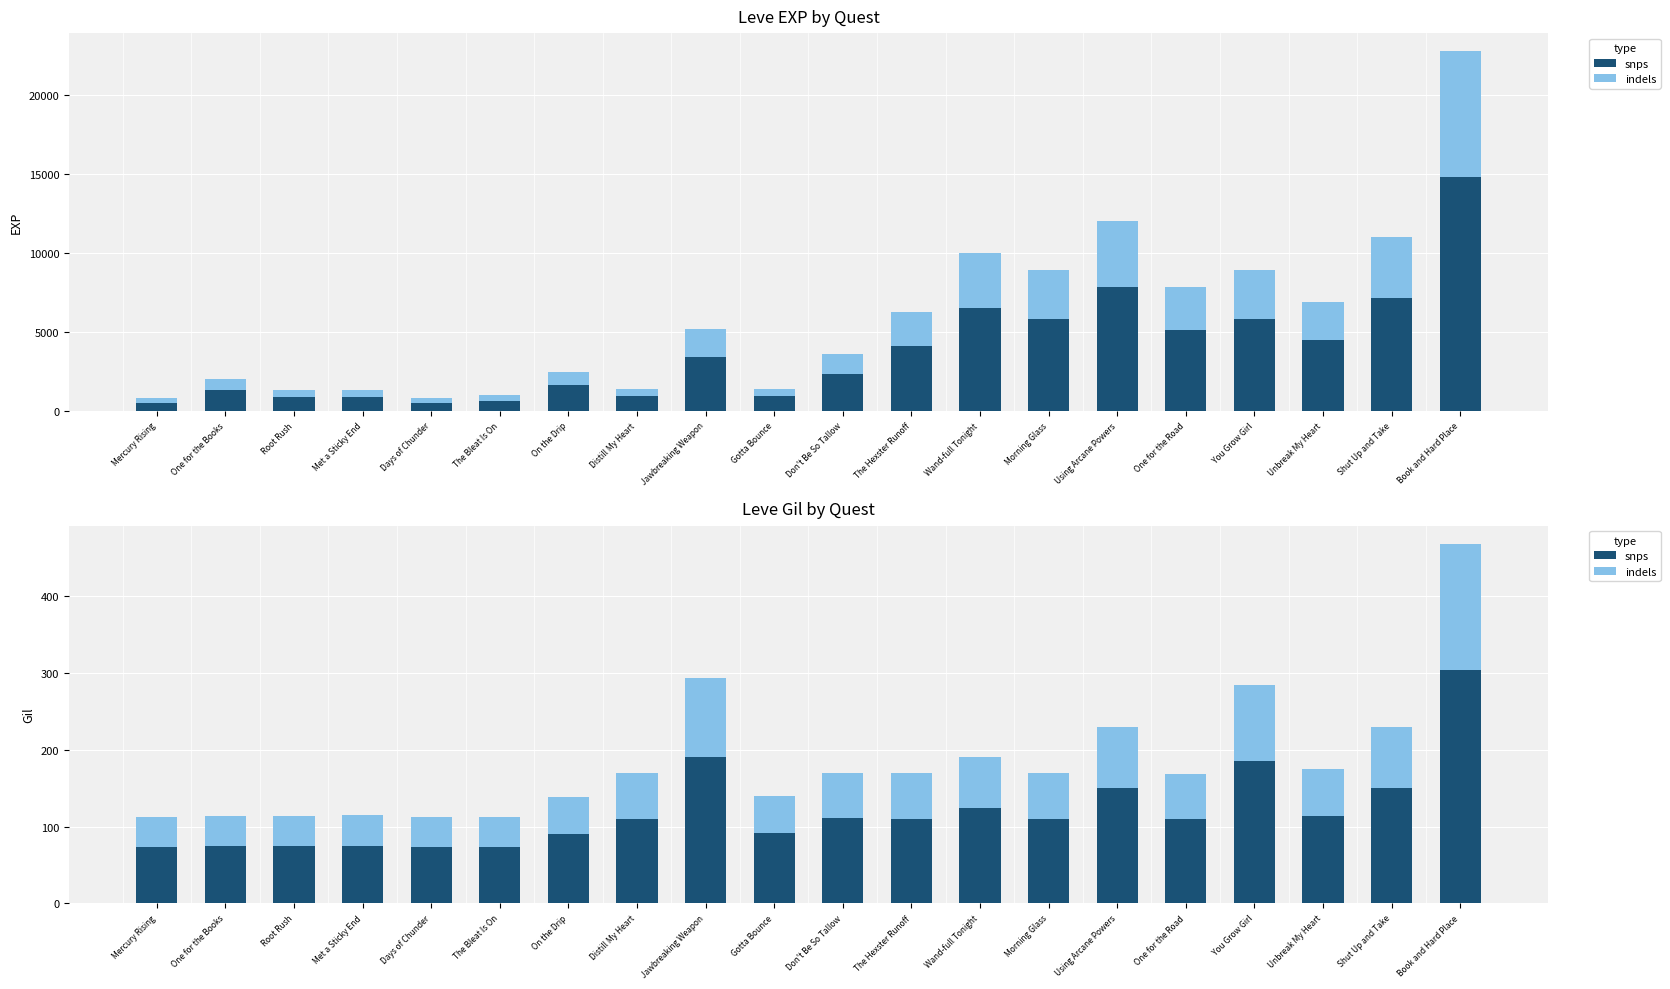

What is the difference between the highest and lowest values at The Hexster Runoff?

50.7